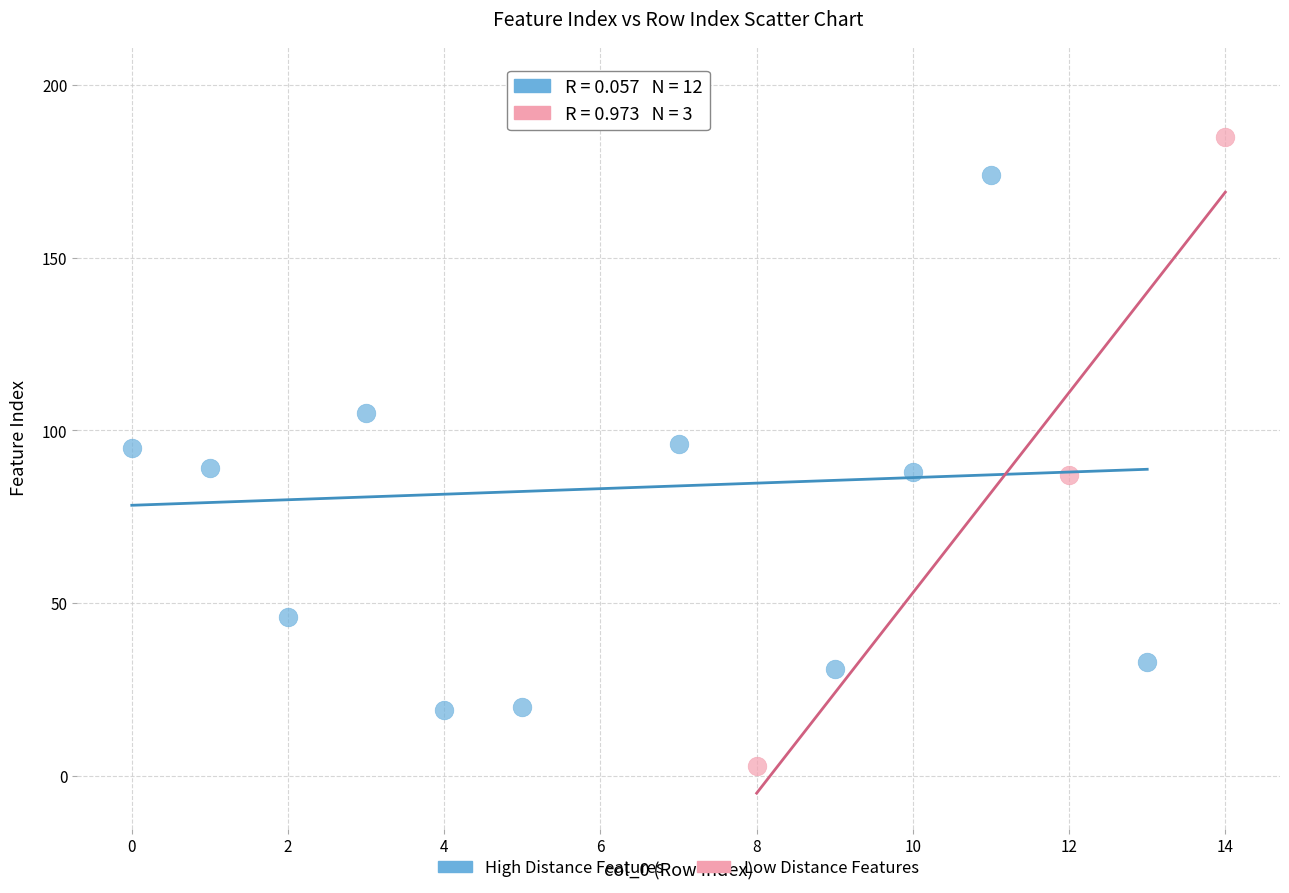

Which series contains the lowest Y value?

Low Distance Features